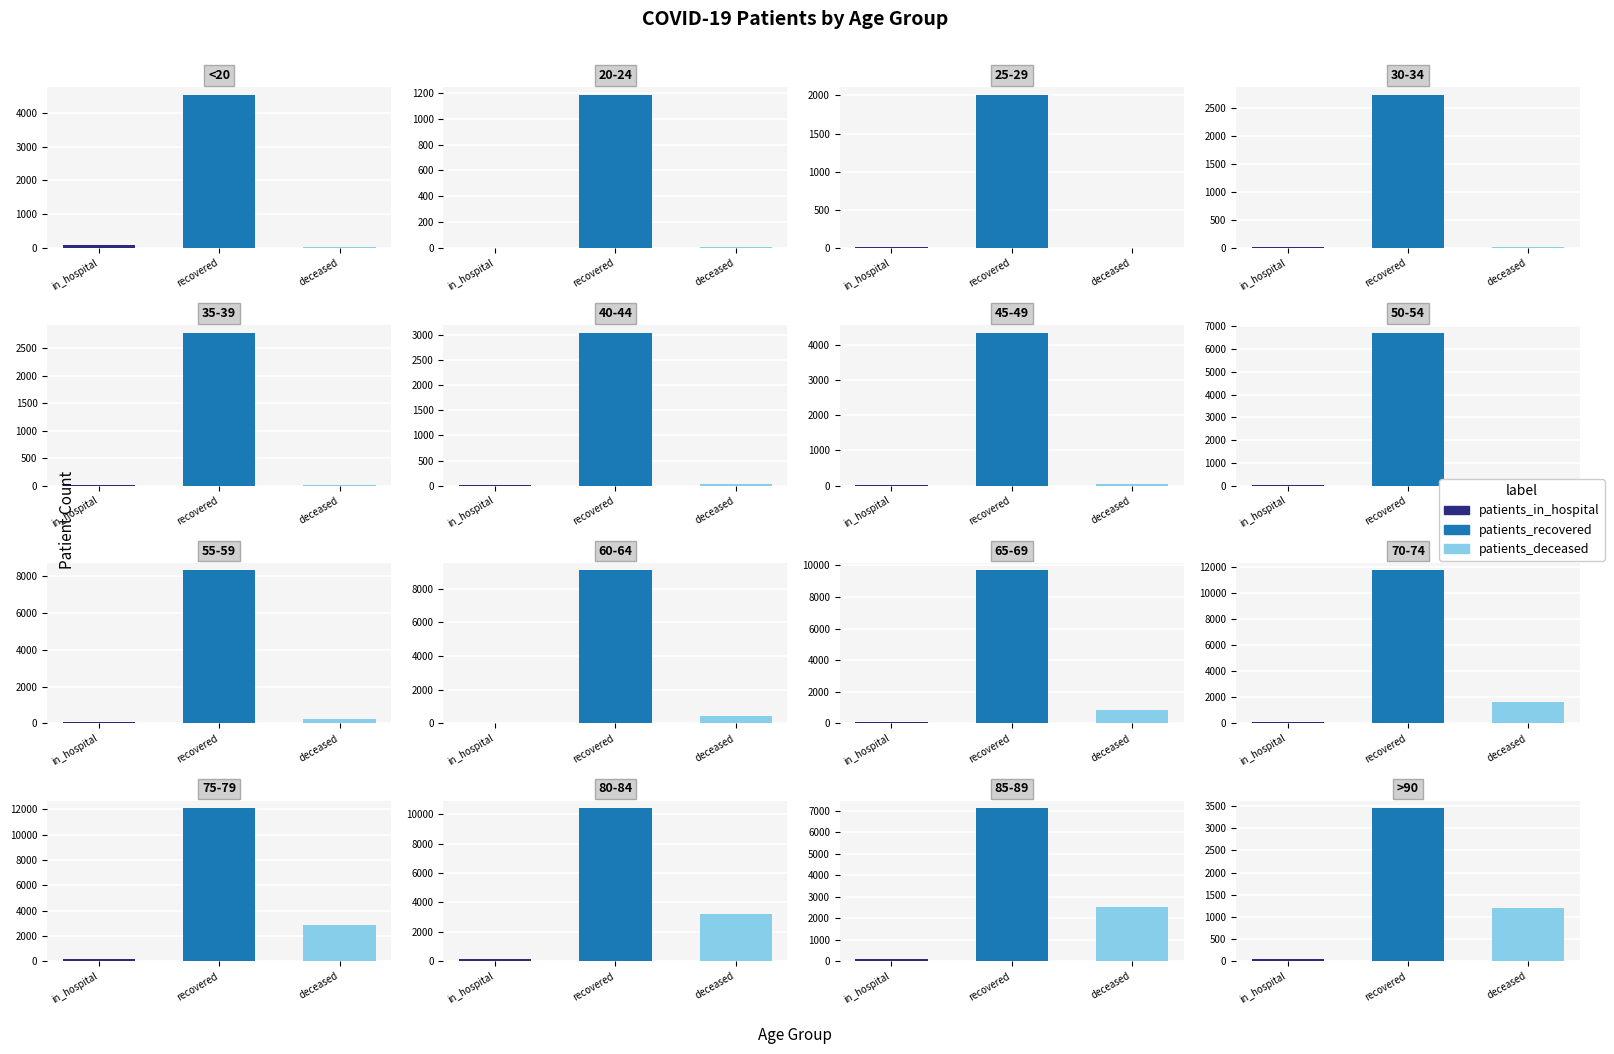

Which category has the lowest value across all series?

20-24